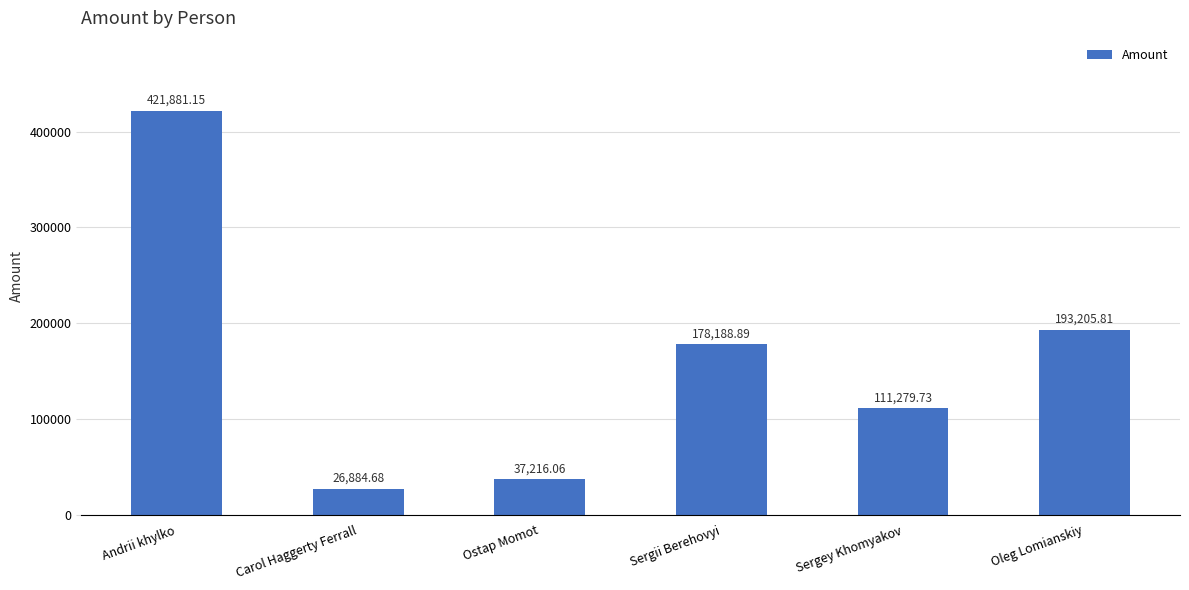

True or false: the data shows 691150.7 at Andrii khylko.

False